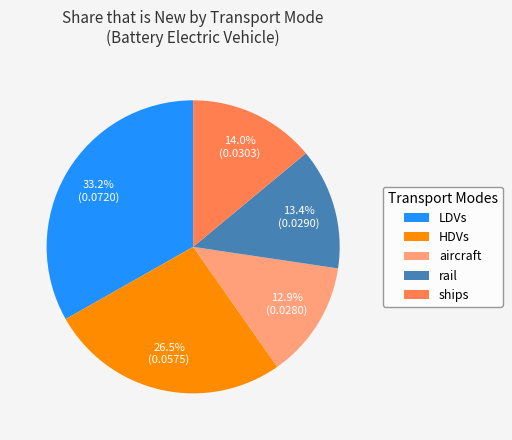

Between LDVs and HDVs, which is larger?

LDVs